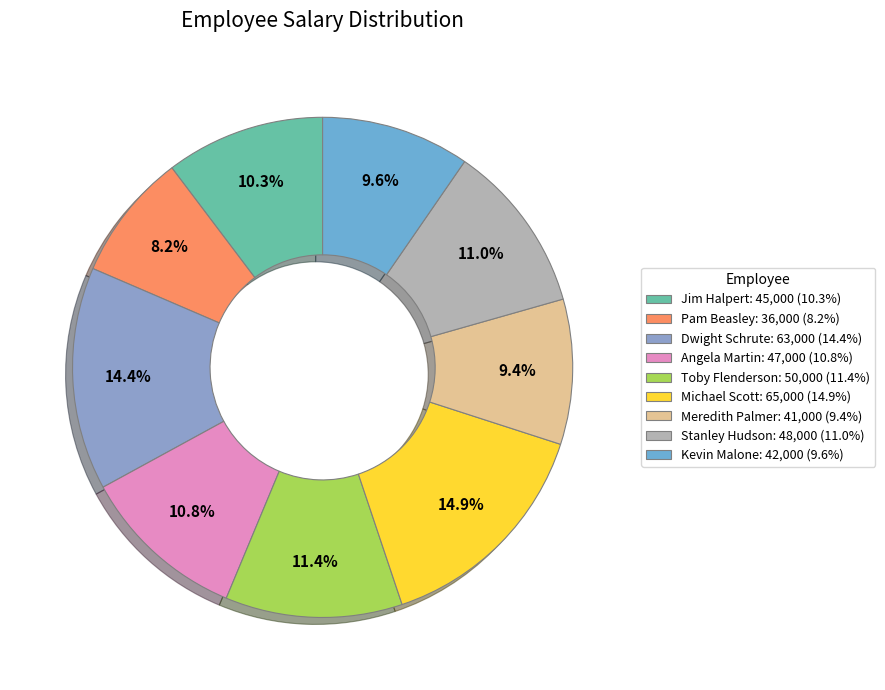

Is there a majority slice in this chart?

No